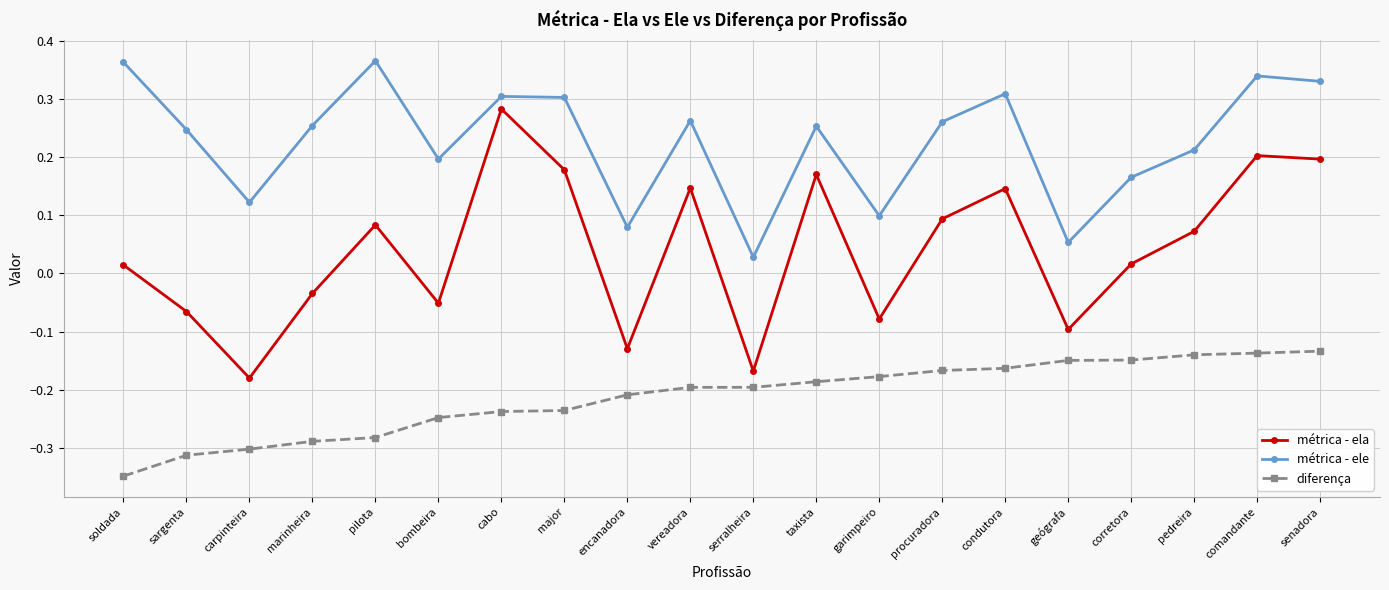

Which category has the lowest value in the diferença series?

soldada